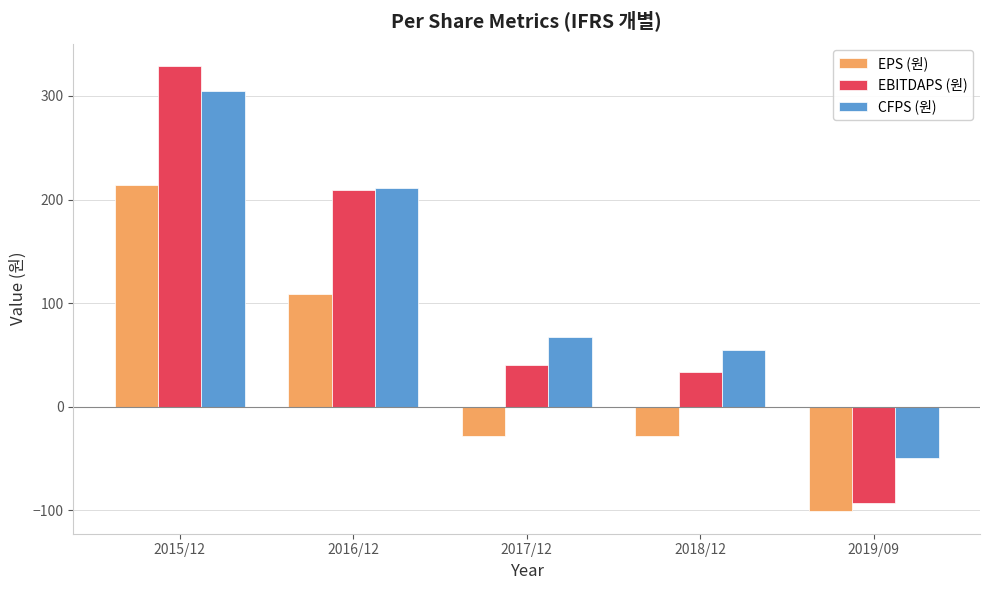

Rank the series at 2017/12 from highest to lowest value.

CFPS (원), EBITDAPS (원), EPS (원)